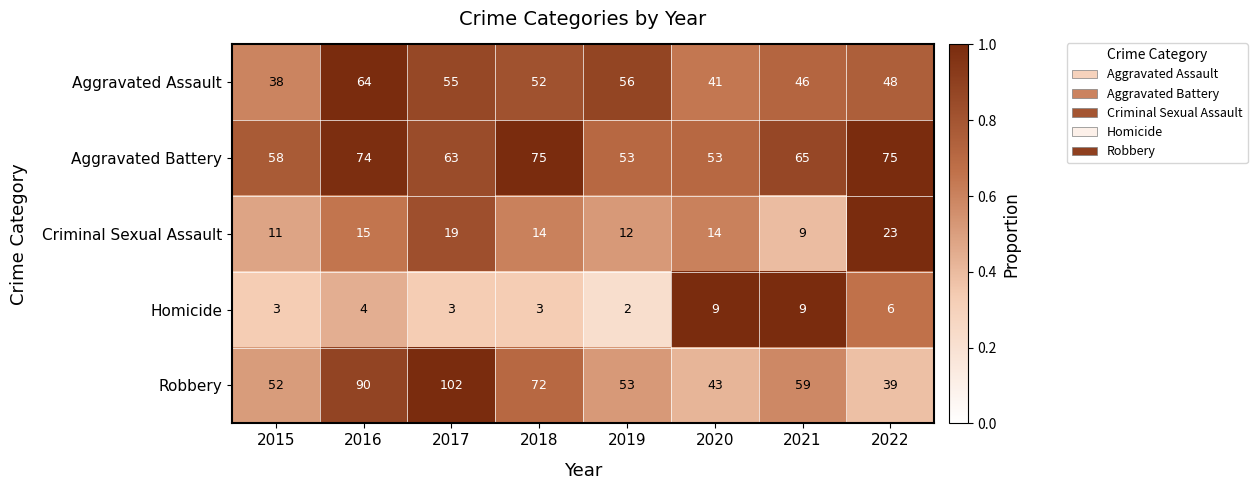

At which label is Robbery closest to 70?

2018